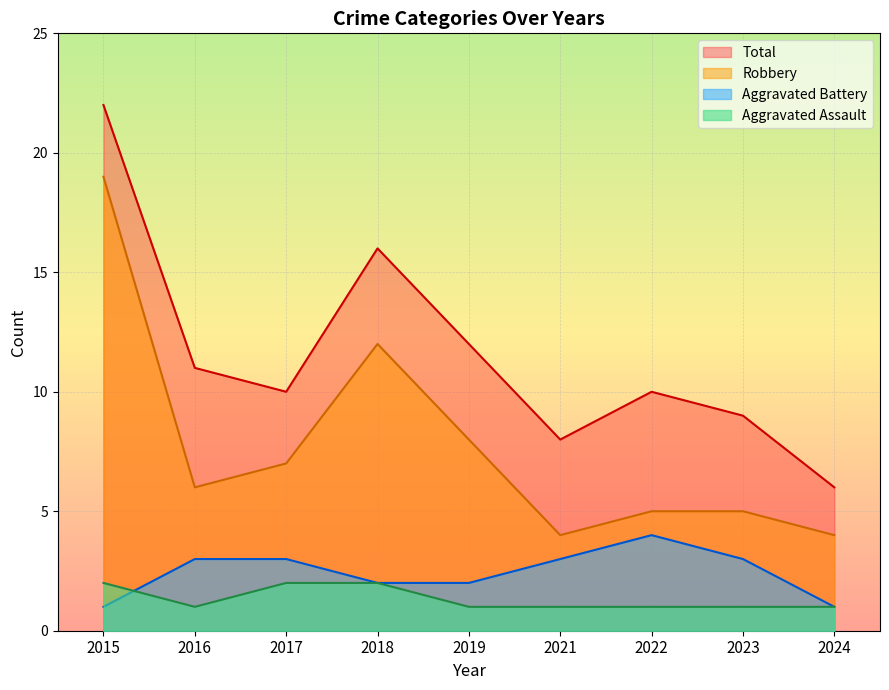

Which category has the highest value in the Aggravated Assault series?

2015